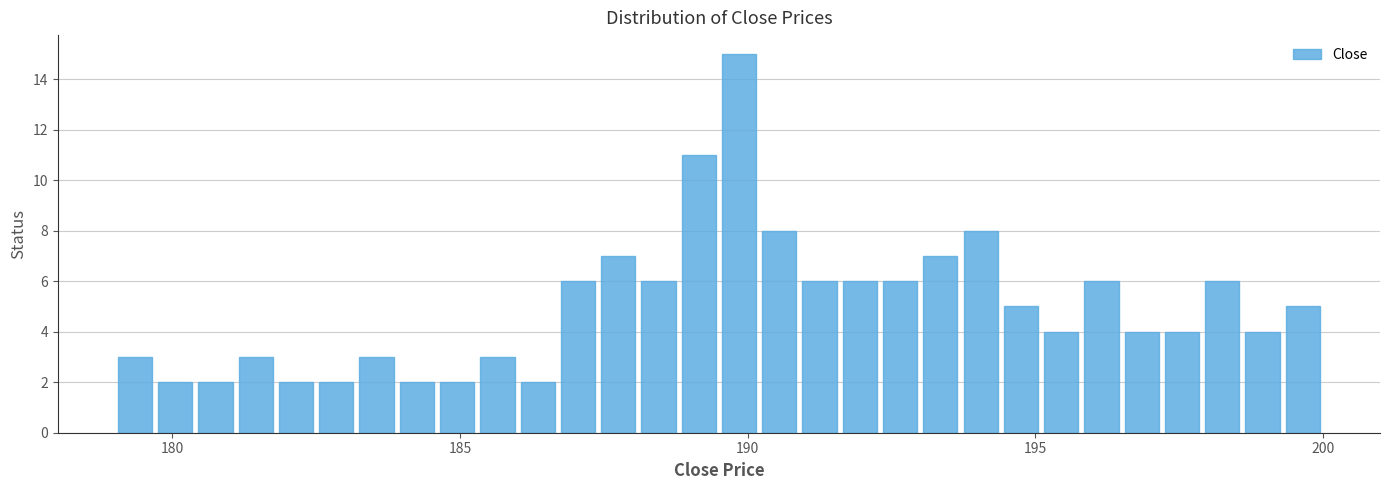

Read against the x-axis, roughly where is the centre of the tallest bar?

190.0